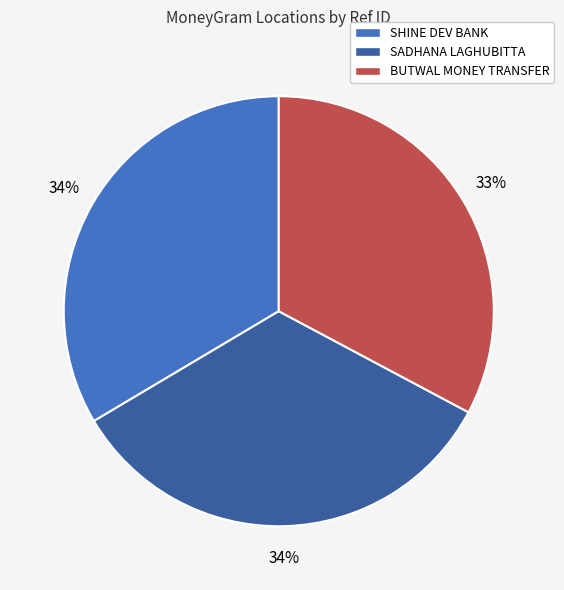

How many slices are in this pie chart?

3